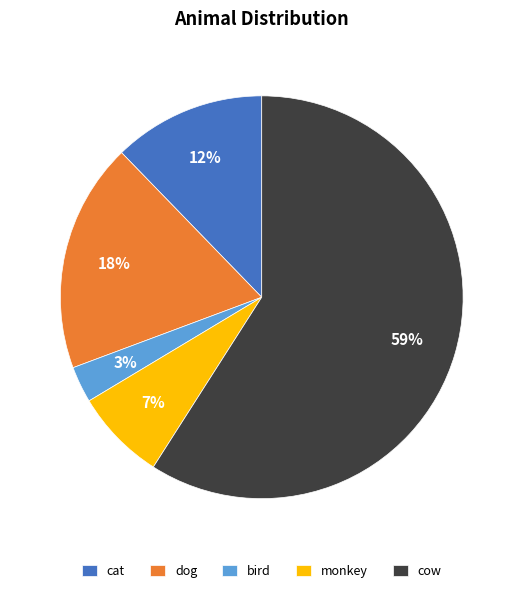

Is the sum of bird and monkey greater than half?

No